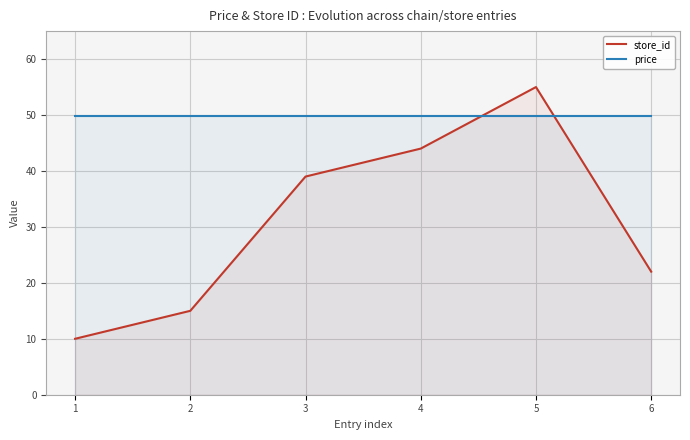

What is the minimum value for price?

49.9